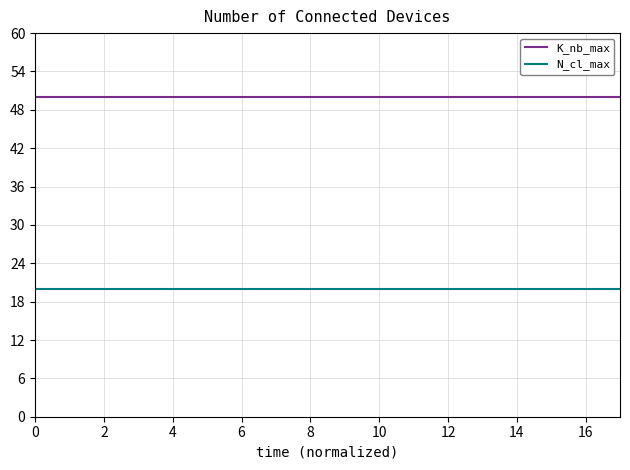

How many lines are shown in the chart?

2